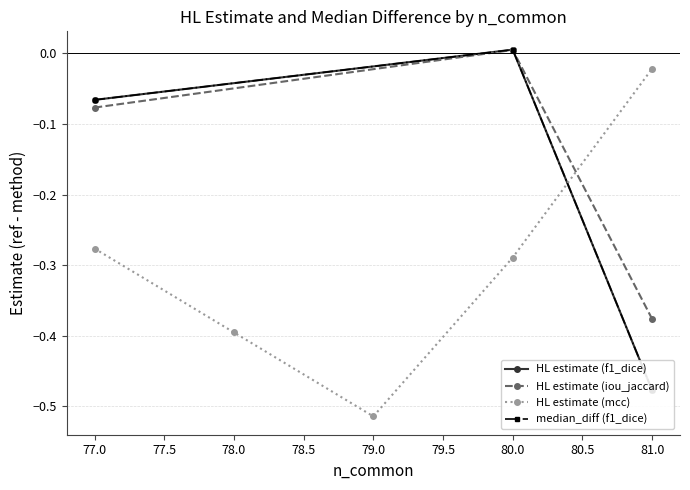

Is it true that HL estimate (iou_jaccard) equals -0.0 at 77.0?

False